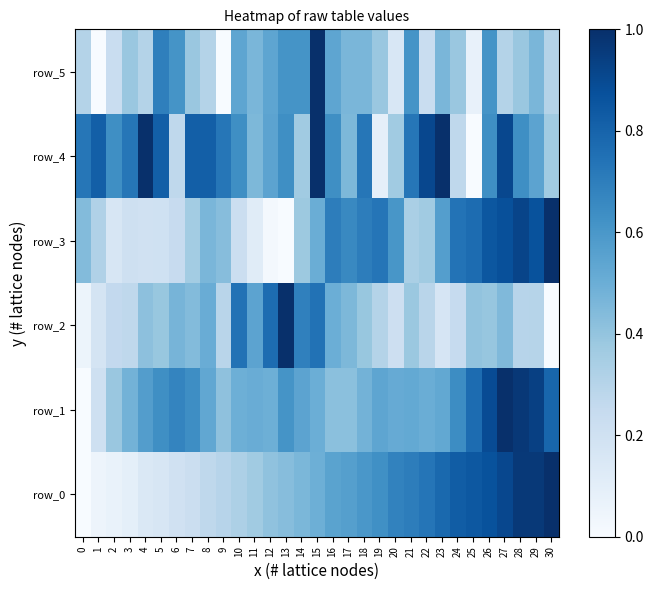

What is the total value across all series at 3?

2.2